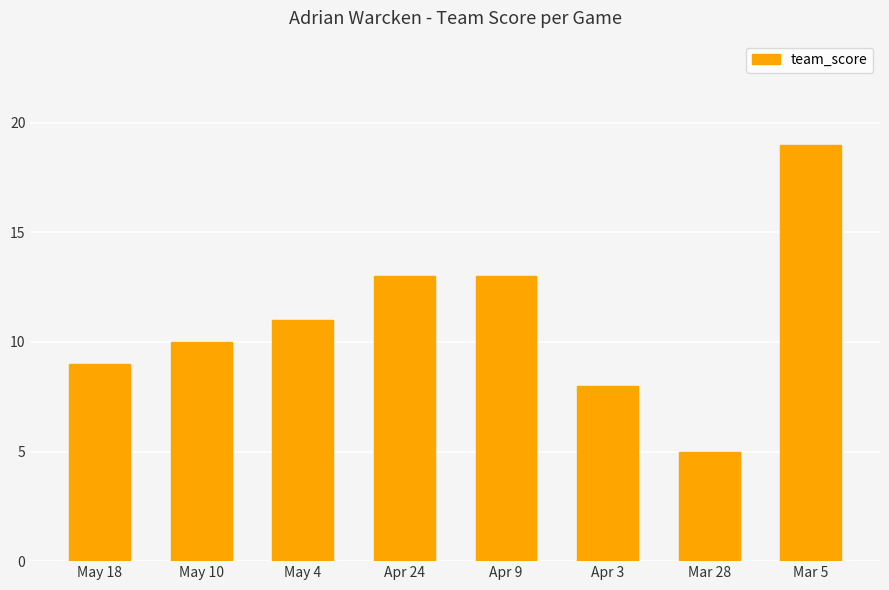

What is the value of the 1st bar from the left?

9